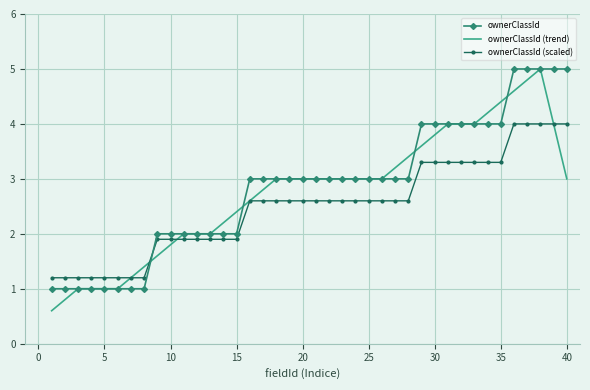

What is the maximum value shown in the chart?

5.0